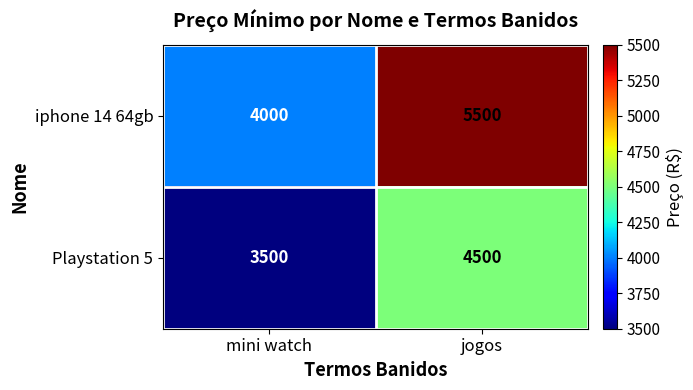

Which series has the largest total across all categories?

iphone 14 64gb